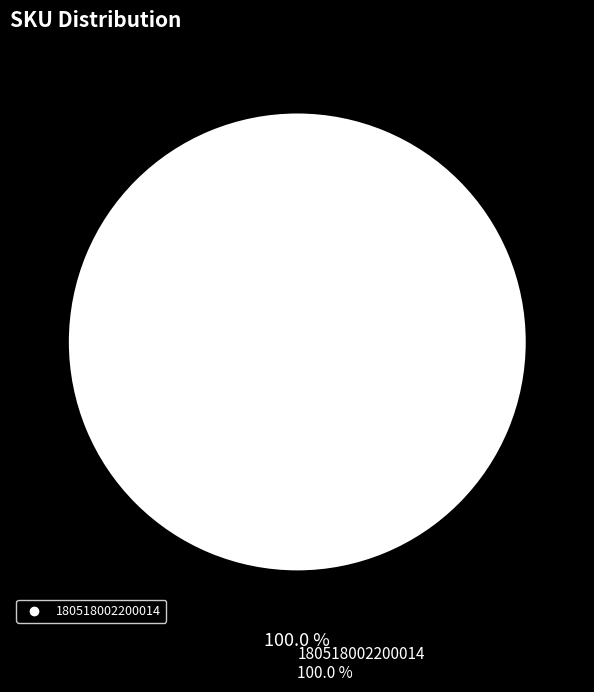

Does any single category account for the majority?

Yes